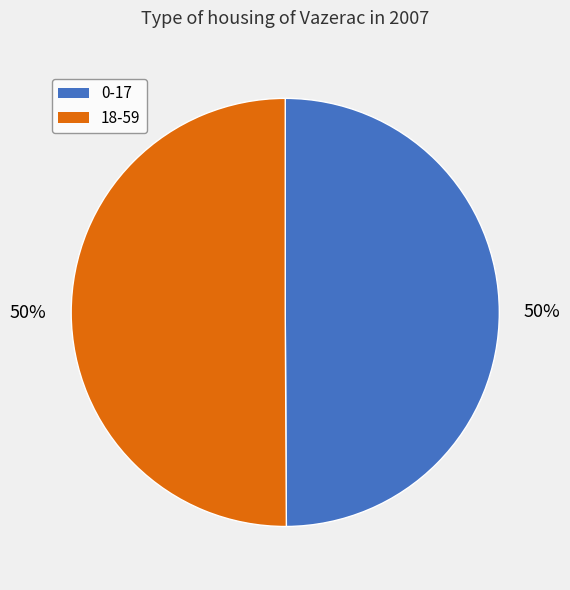

How many segments does this pie chart have?

2